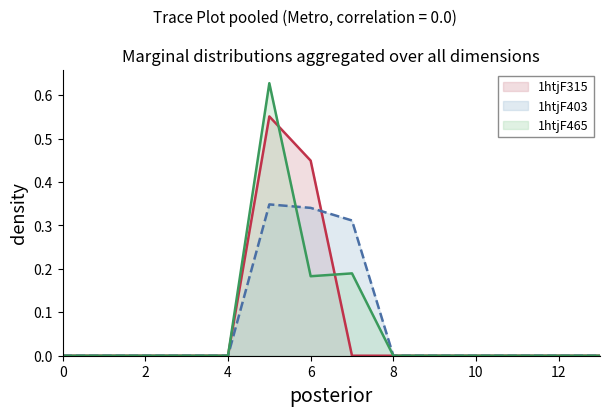

Rank the series by their maximum value, from lowest to highest.

1htjF403, 1htjF315, 1htjF465